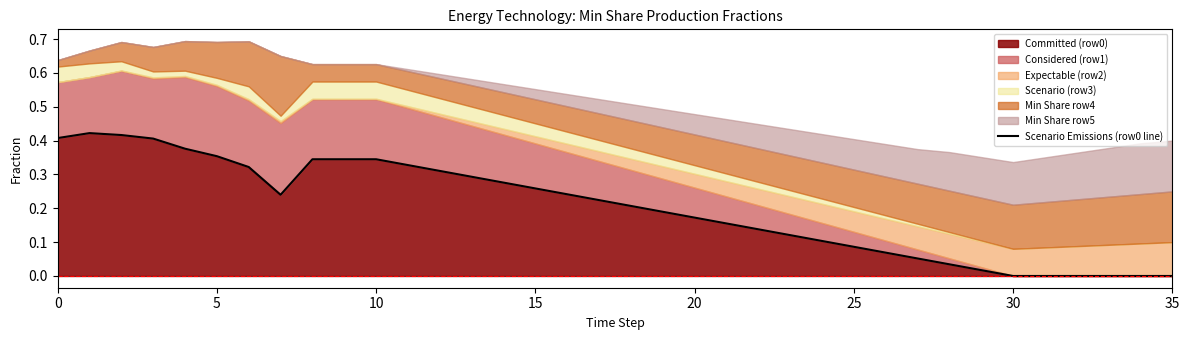

The value at 24 is 0.1. True or false?

True